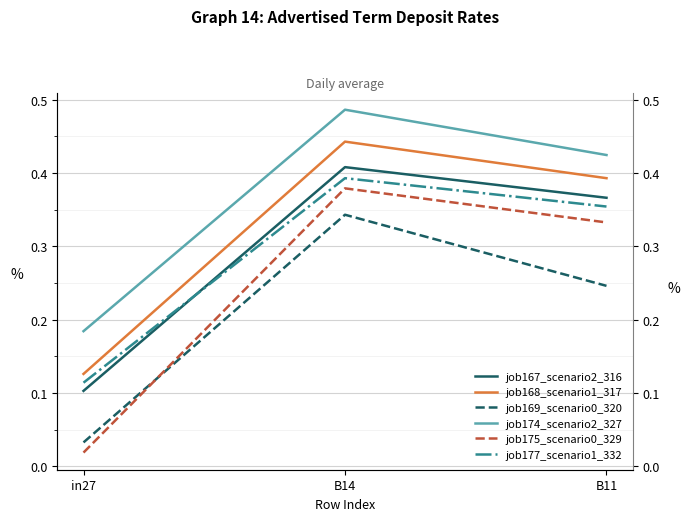

What is the sum of all job175_scenario0_329 values?

0.7